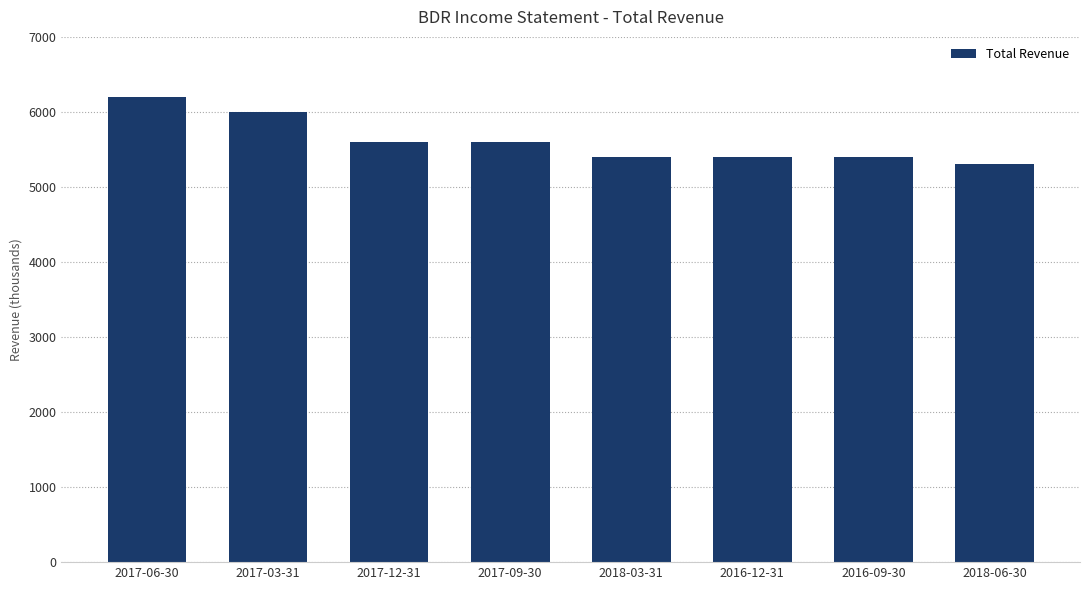

Which category has the highest value across all series?

2017-06-30